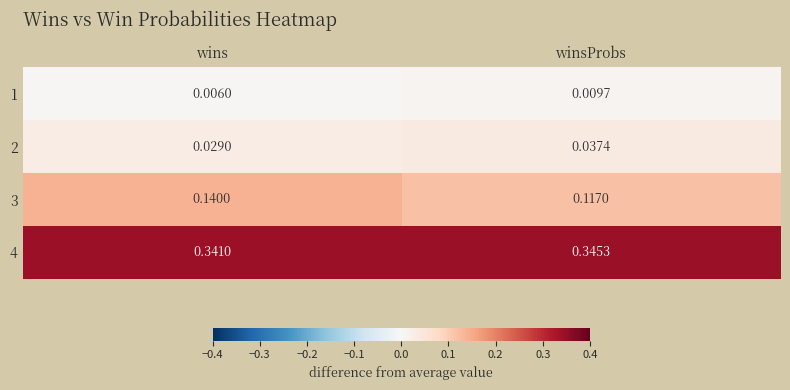

Is the value of 2 at winsProbs greater than the value of 1 at wins?

Yes